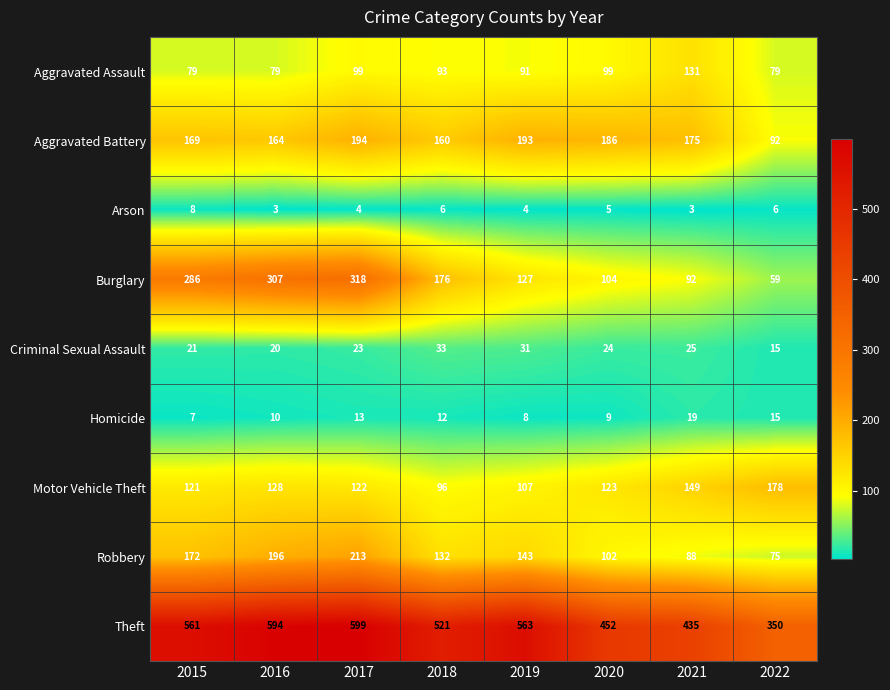

What is the average value of the Aggravated Battery series?

167